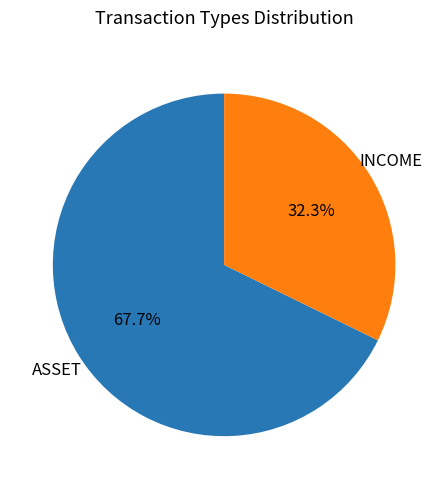

Is there a majority slice in this chart?

Yes